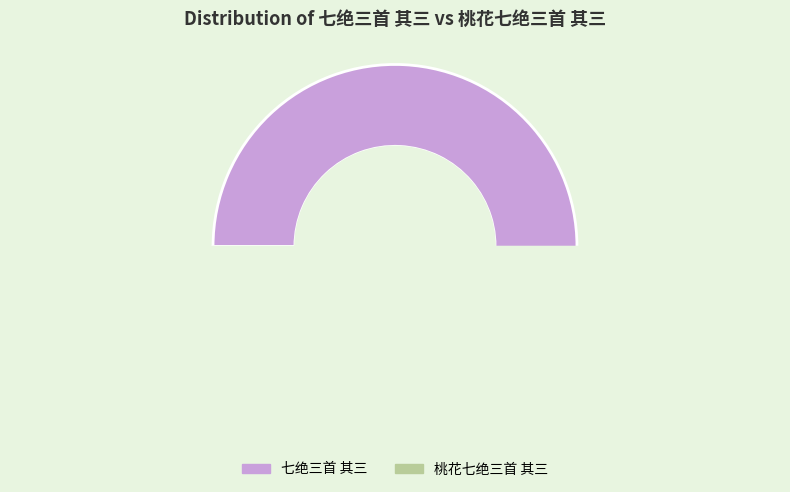

Is it true that 七绝三首 其三 is 44% of the pie?

False